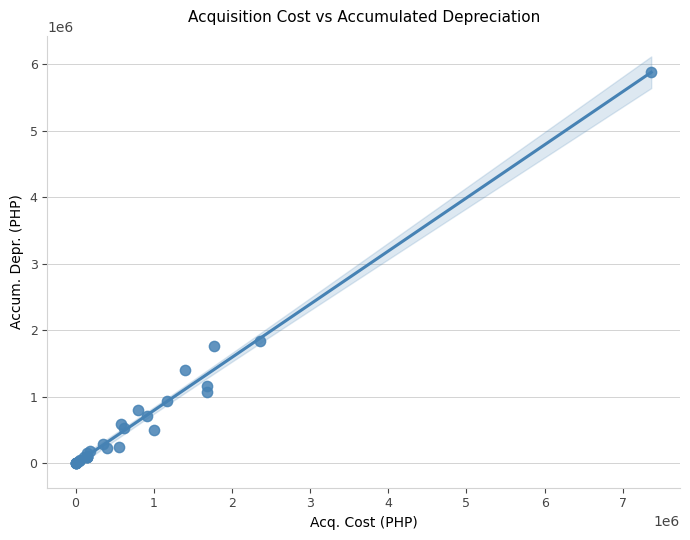

What Y value in the scatter plot is closest to 2939373?

1839273.9